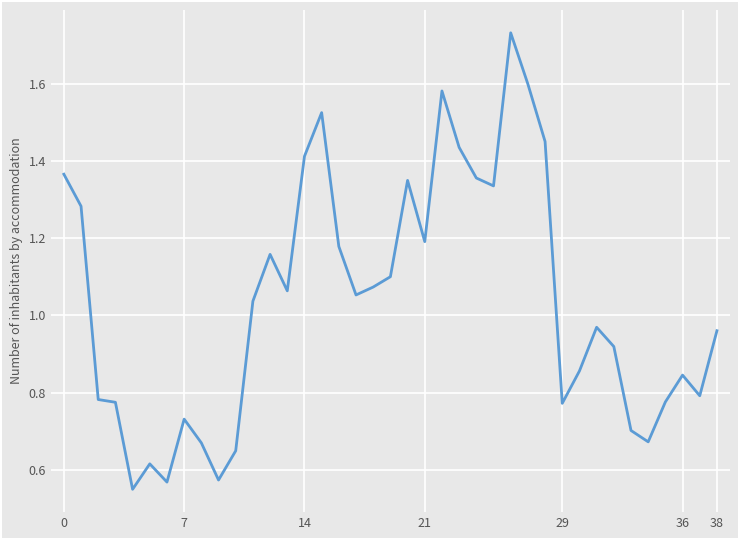

What is the minimum value shown in the chart?

0.6